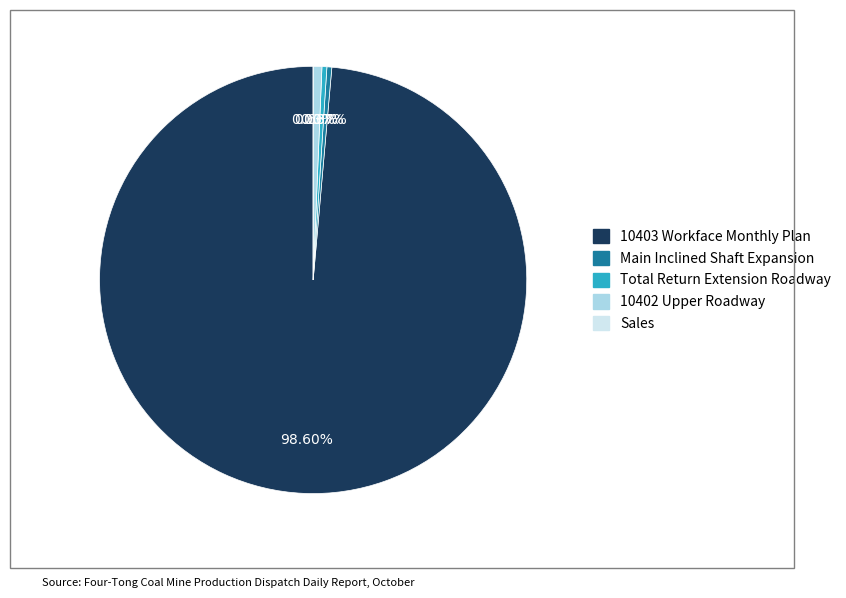

What percentage is NOT represented by Main Inclined Shaft Expansion?

99.6%